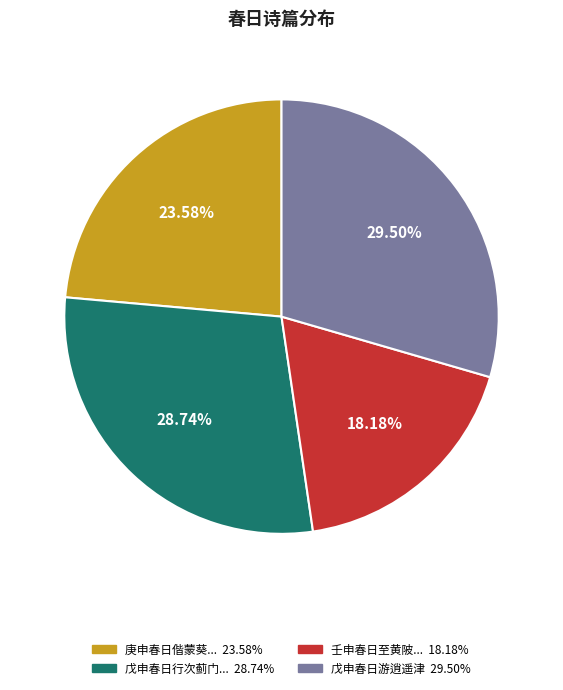

Is there a majority slice in this chart?

No